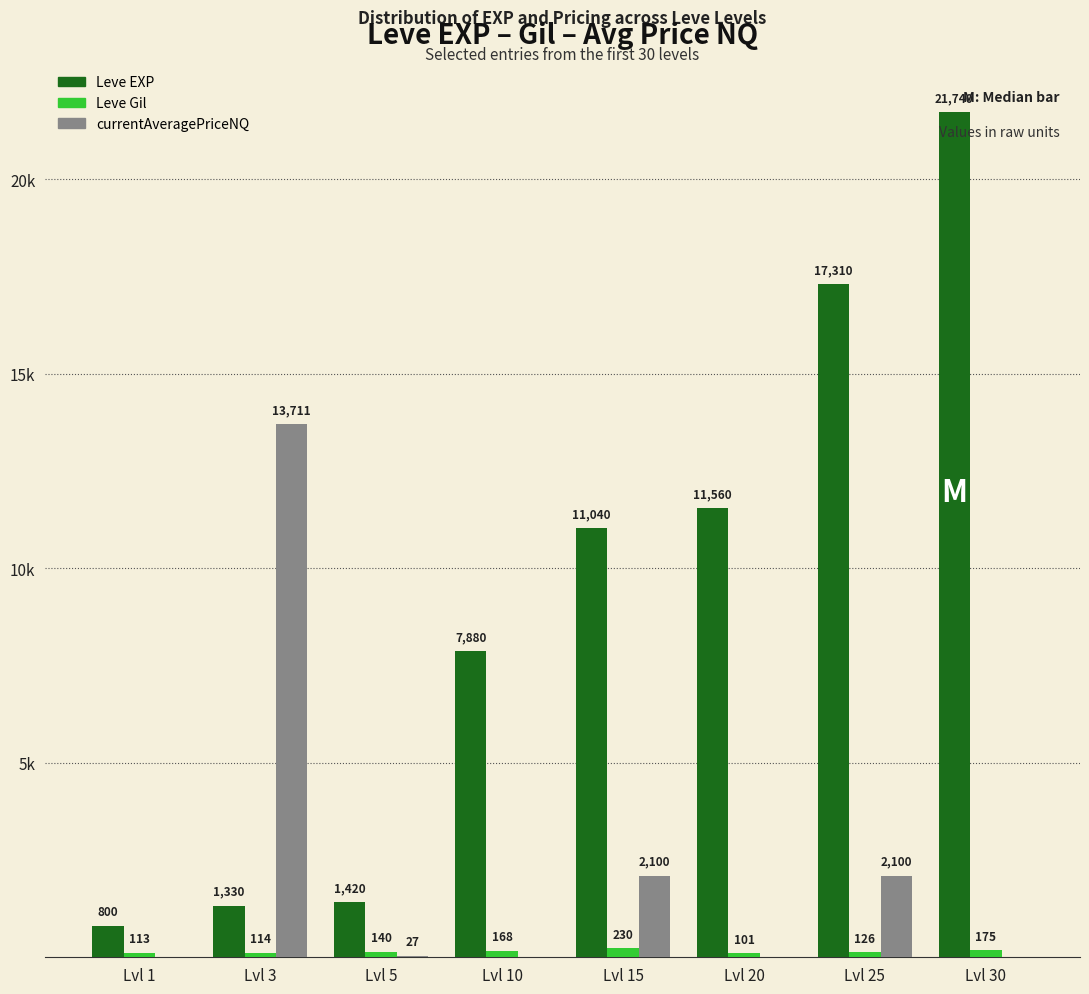

At how many categories does at least one series exceed 13878?

2